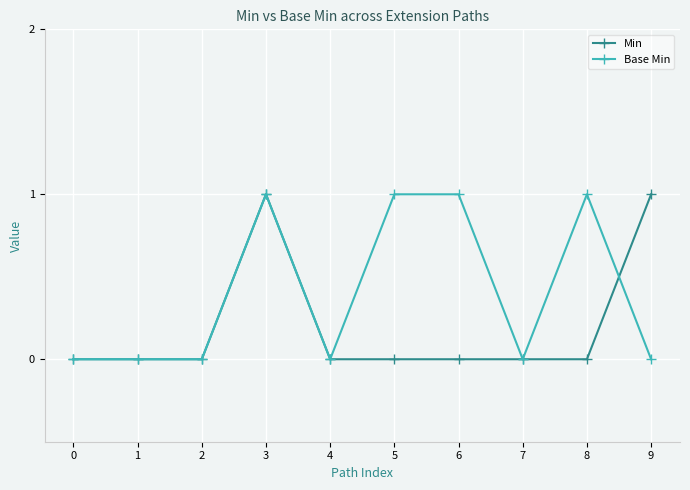

True or false: Base Min has more than 1 interior local peaks.

True